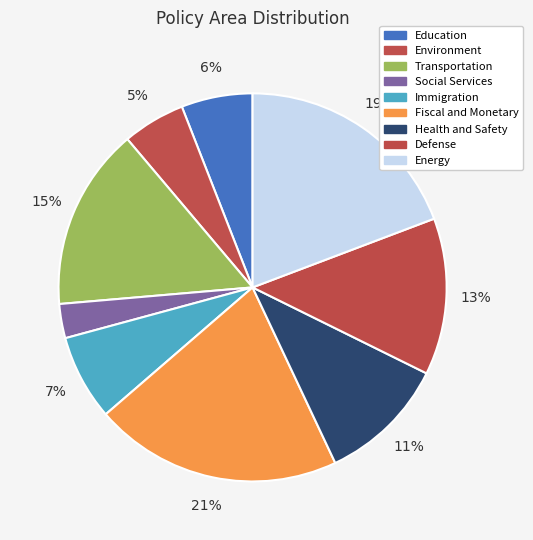

Count the number of slices in the pie.

9